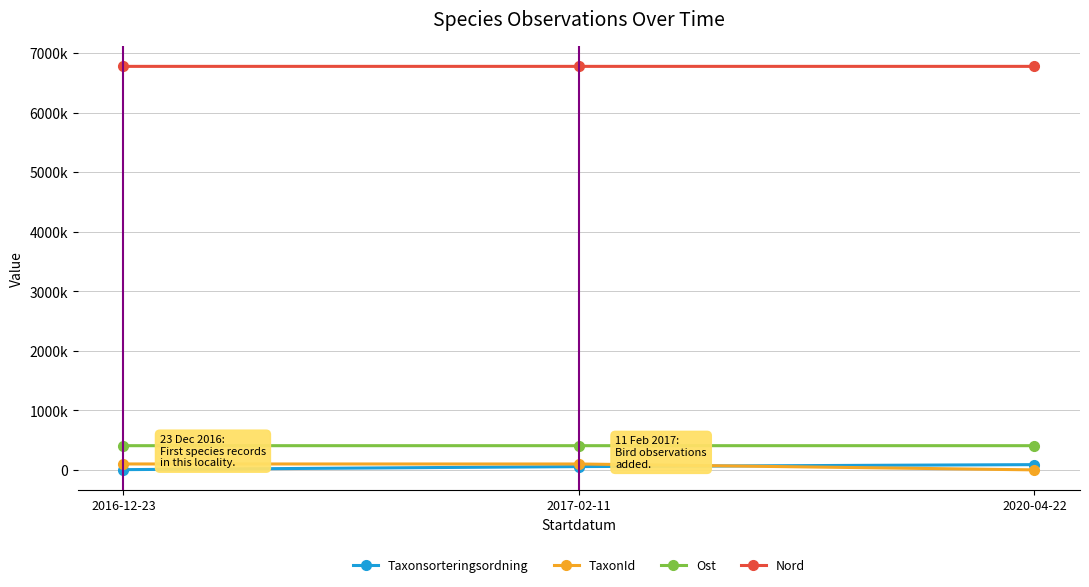

What is the label of the 1st point from the right?

2020-04-22